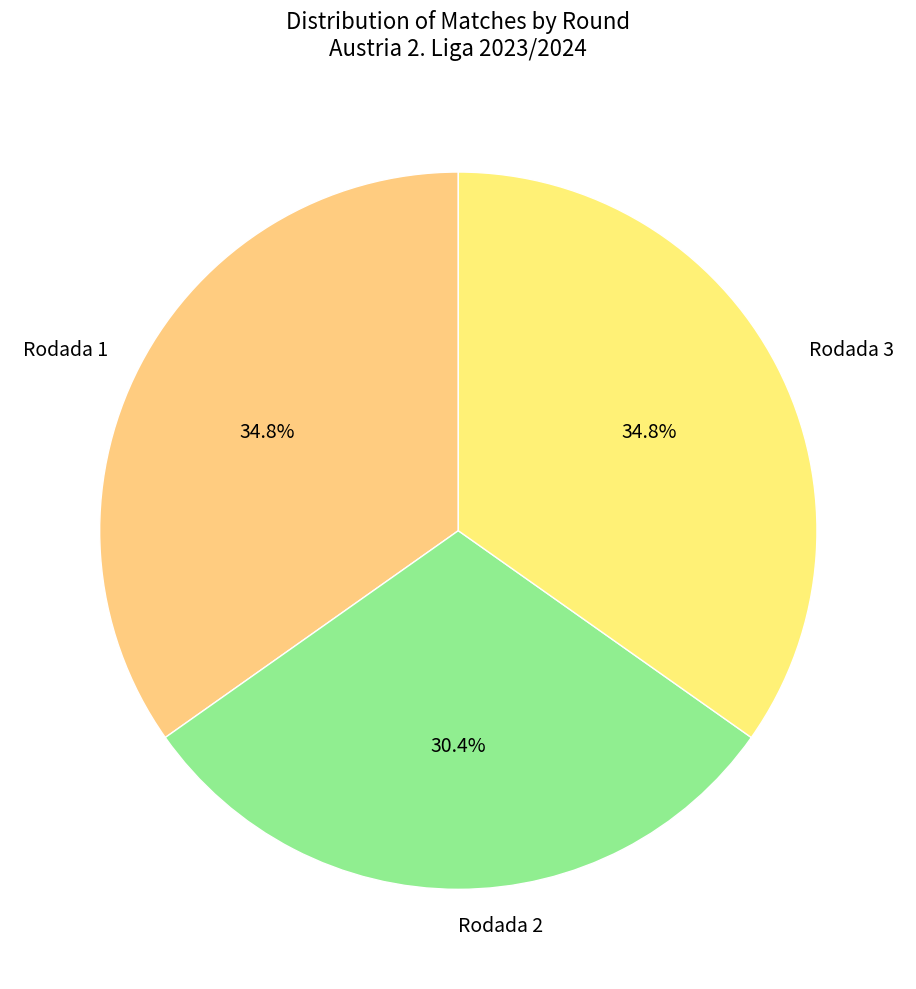

Which category has the smallest portion of the pie?

Rodada 2